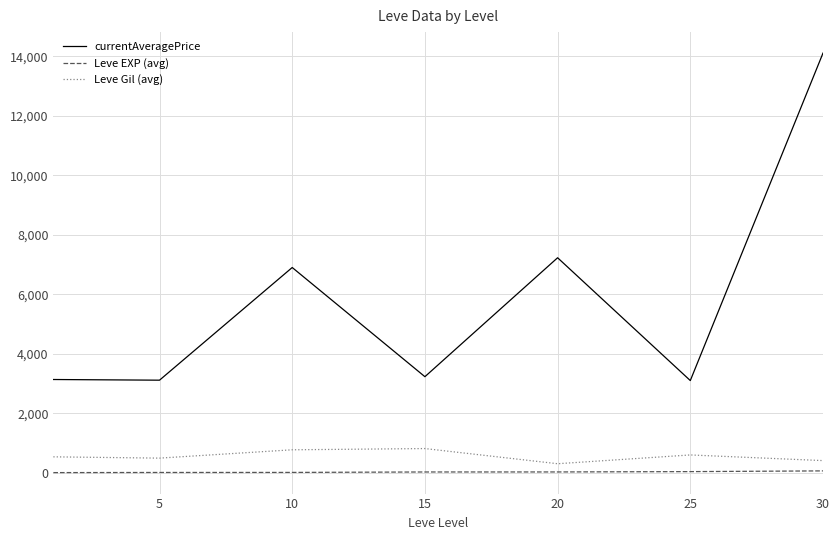

Does the chart have visible grid lines?

Yes